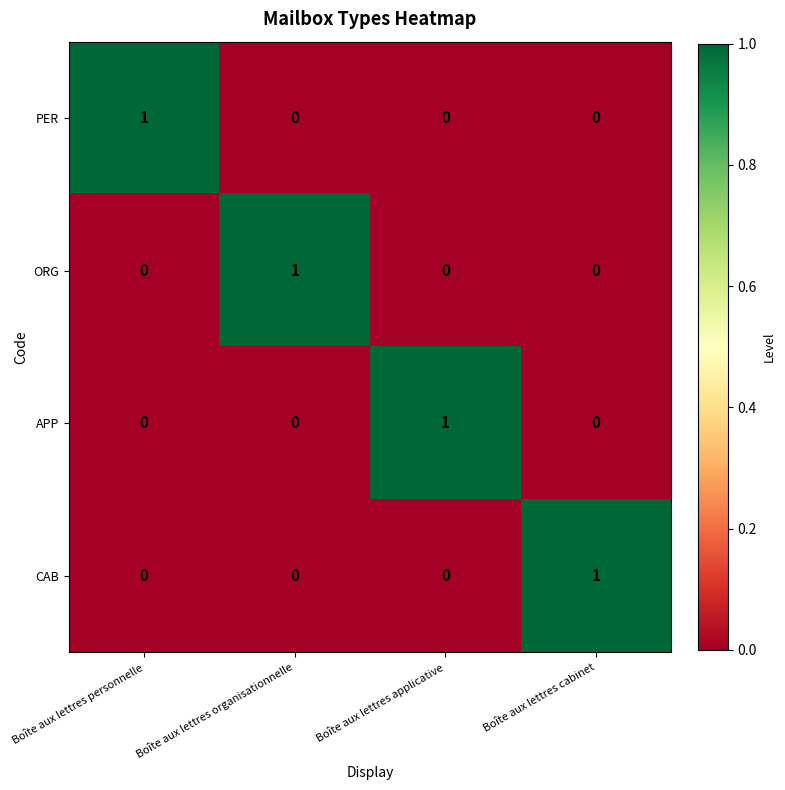

At how many categories does at least one series exceed 0?

4